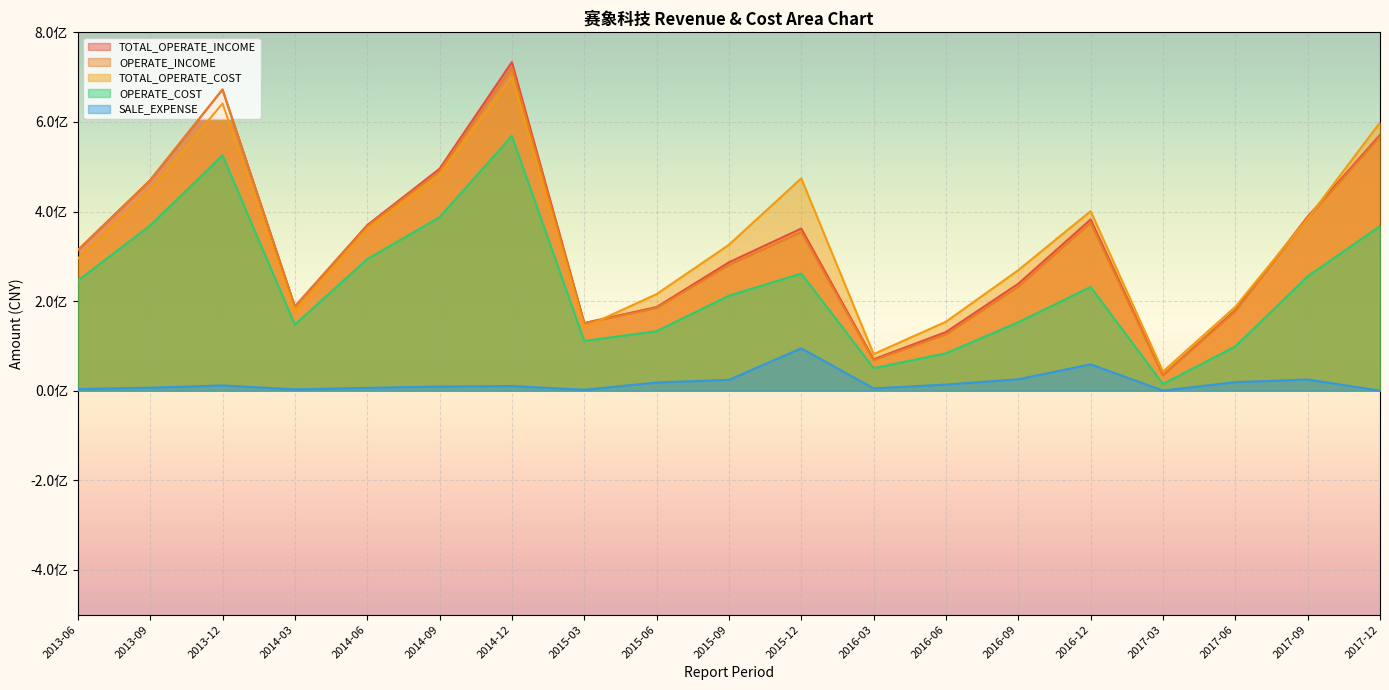

At which category does the chart reach its minimum across all series?

2017-12